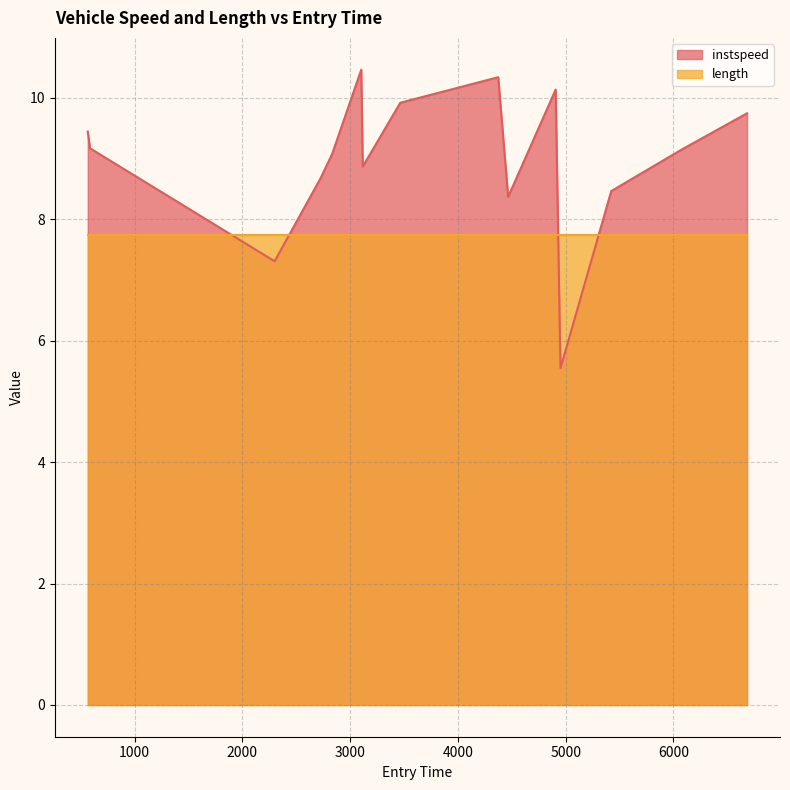

How many interior local peaks (higher than both neighbors) does the data have?

3